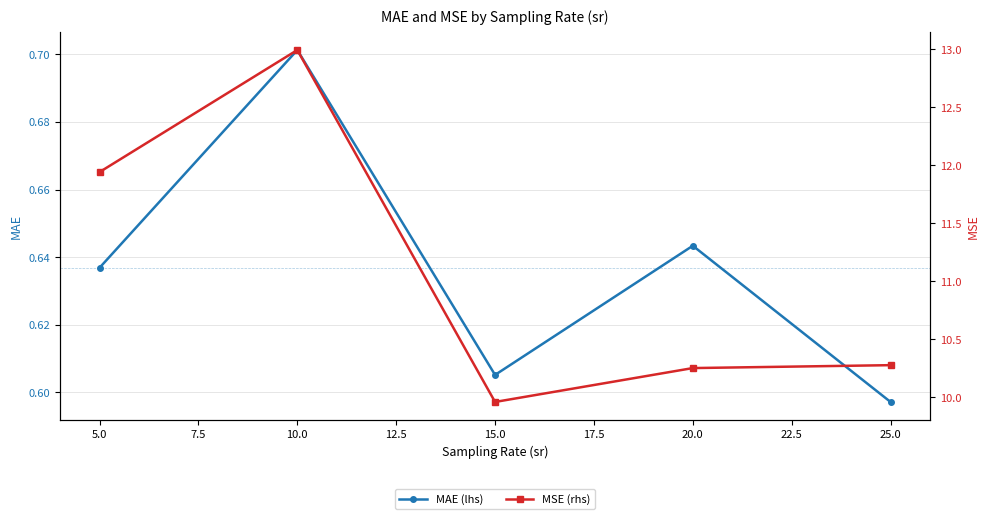

Count the number of data series in this chart.

2